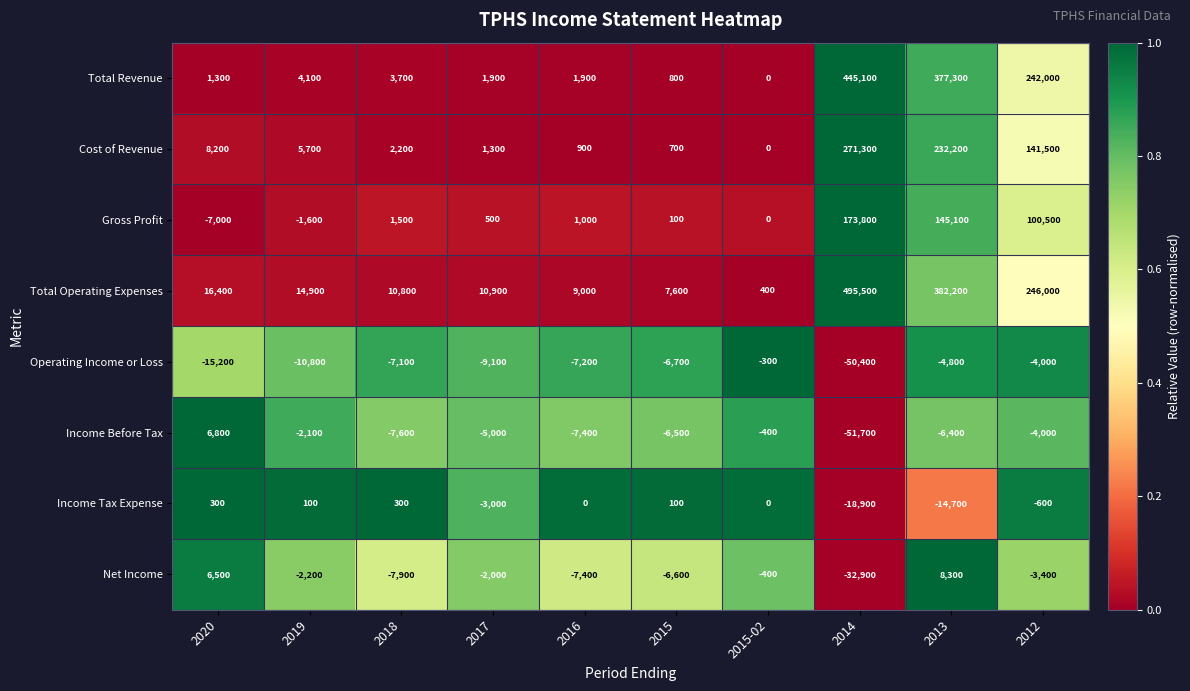

Is it true that Income Tax Expense equals -893 at 2012?

False